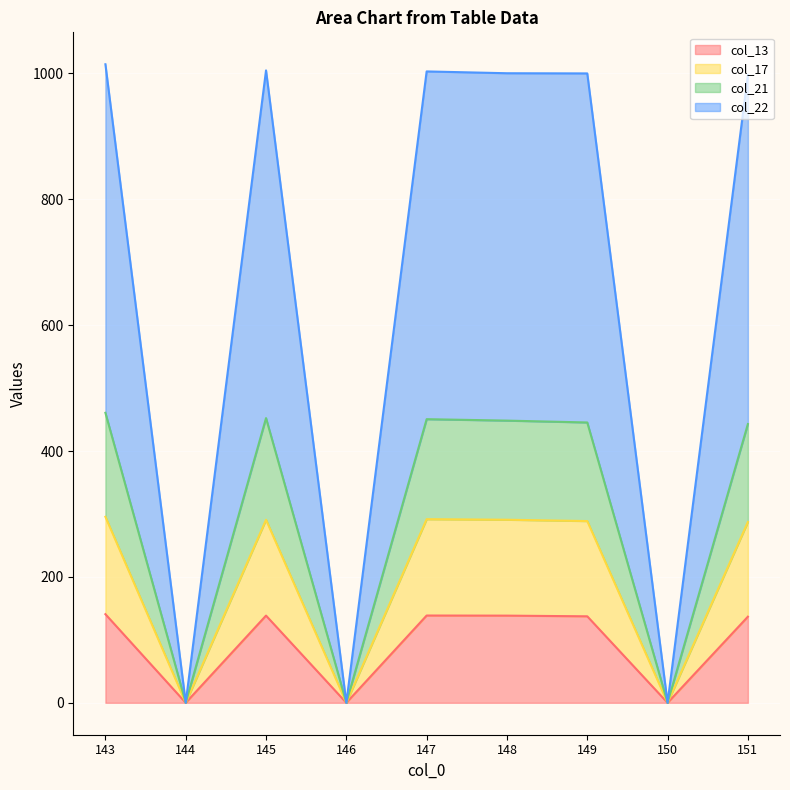

Reading left to right, extract all data points from this chart.

col_13: 140.8	0.0	138.5	0.0	138.6	138.5	137.4	0.0	136.8
col_17: 295.5	0.0	290.8	0.0	291.7	290.8	288.7	0.0	287.3
col_21: 460.7	0.0	452.3	0.0	450.6	448.3	445.4	0.0	442.8
col_22: 1014.5	0.0	1004.7	0.0	1003.1	1000.2	999.9	0.0	997.5